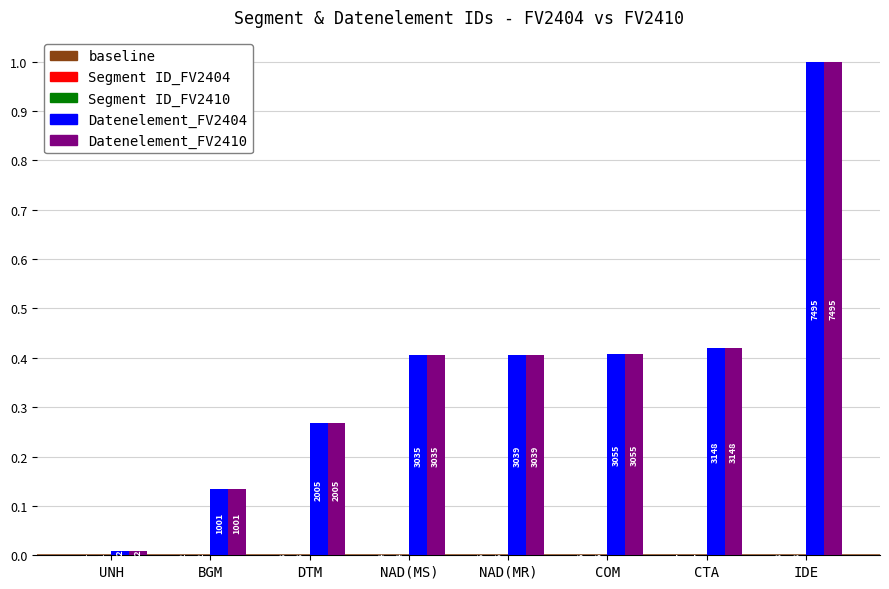

How many groups of bars are there?

8